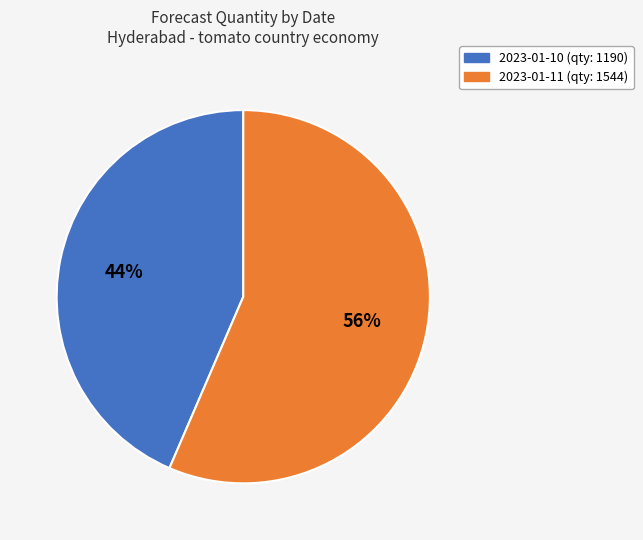

Does 2023-01-11 account for over 50% of the chart?

Yes